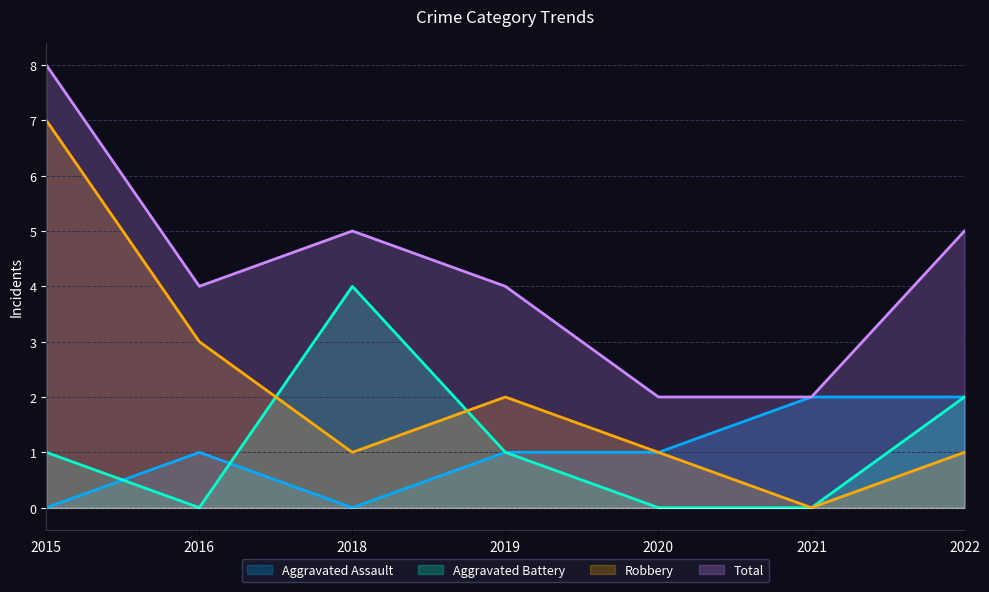

In Robbery, how many points are higher than both neighbors (excluding endpoints)?

1